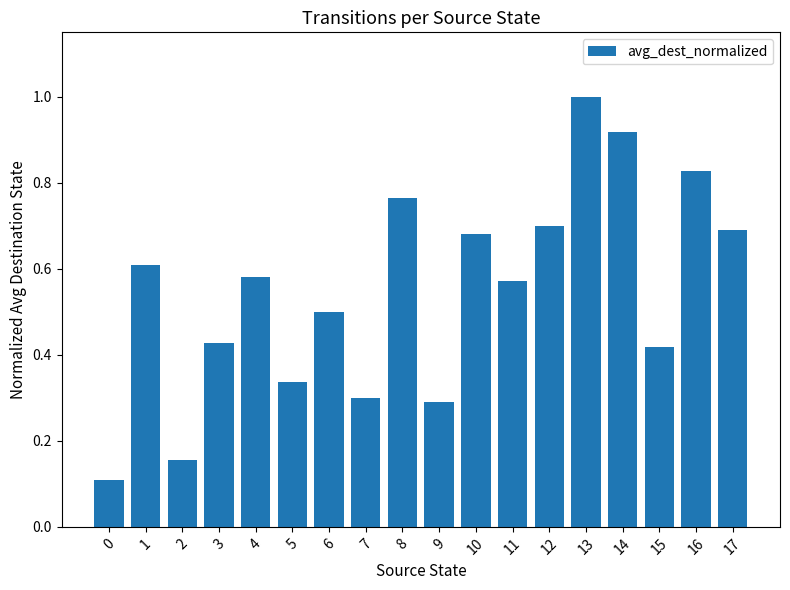

What is the sum of all values?

9.9